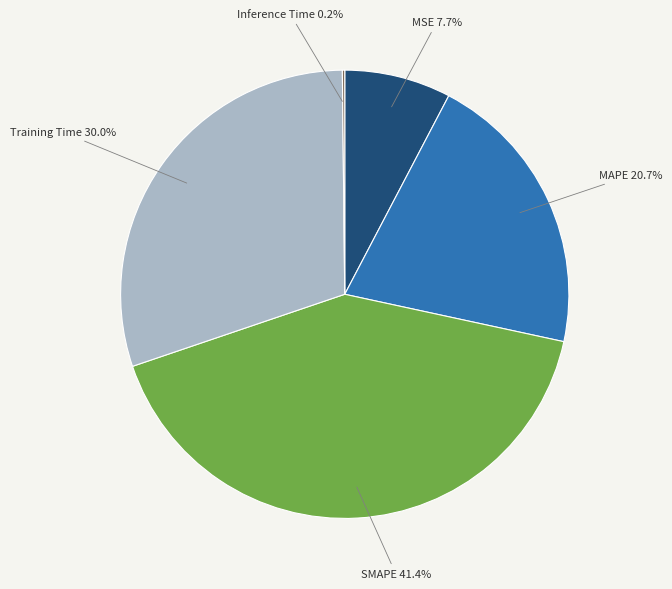

What percentage do MSE and SMAPE together represent?

49.1%